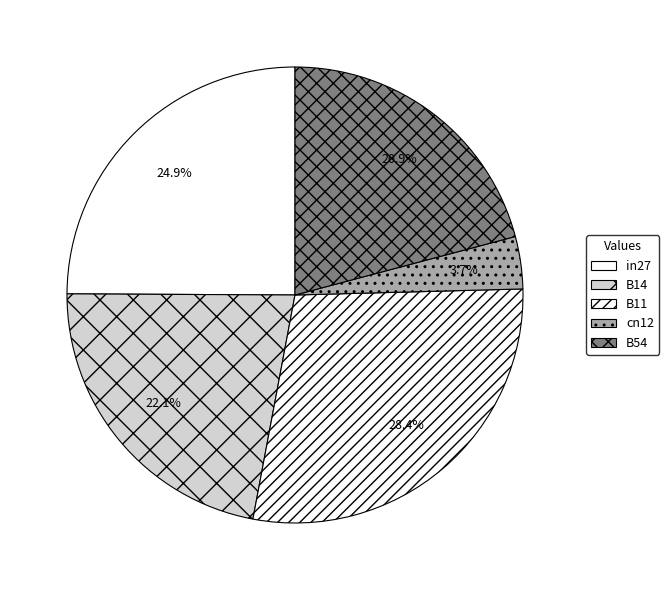

Which has a higher value, in27 or B54?

in27